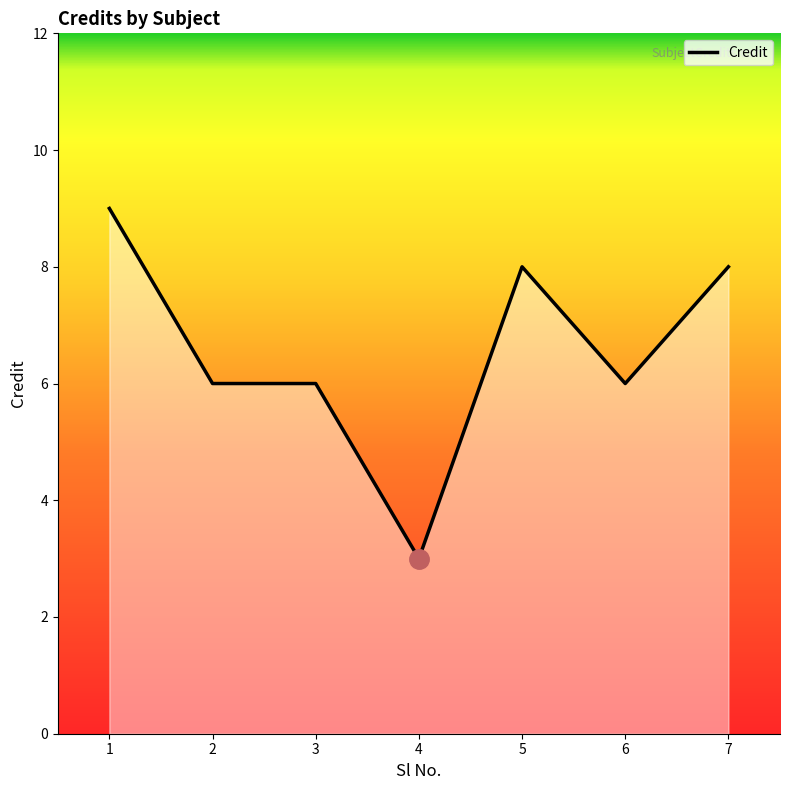

Reading left to right, what are all the values shown in this chart?

9	6	6	3	8	6	8